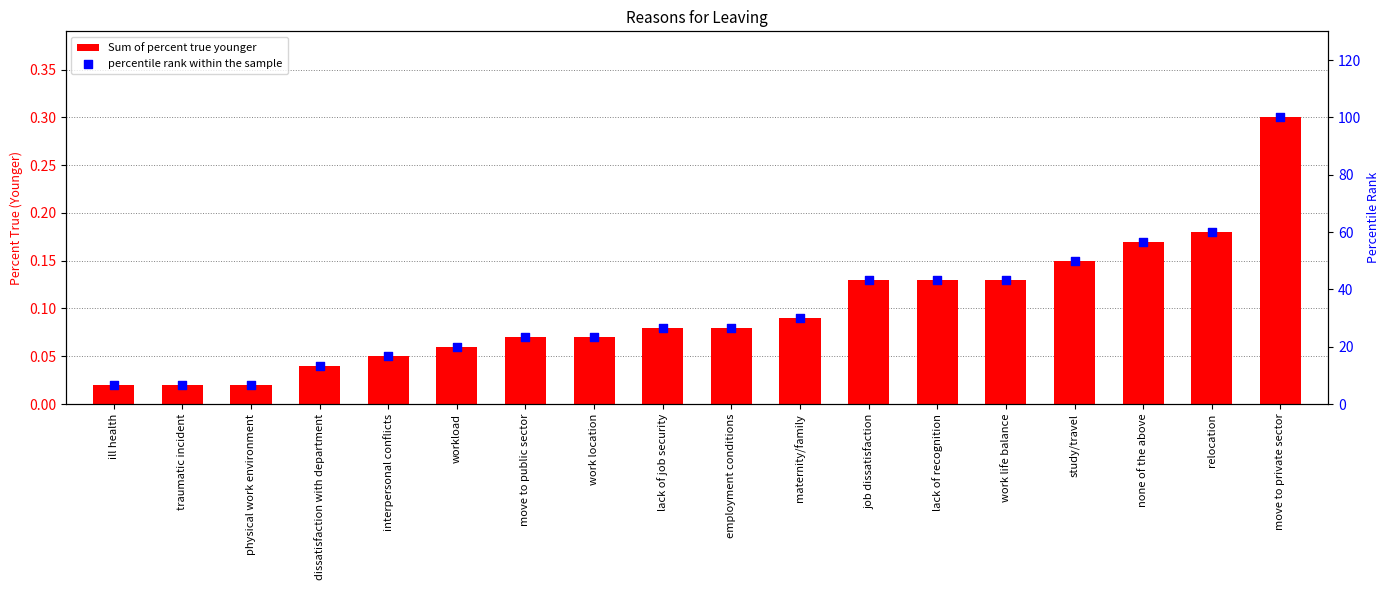

Which series has the largest total across all categories?

percentile rank within the sample